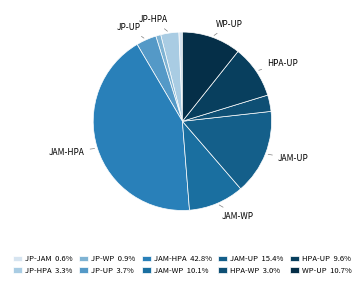

To the nearest percent, what percentage of the pie is JP-WP?

1%